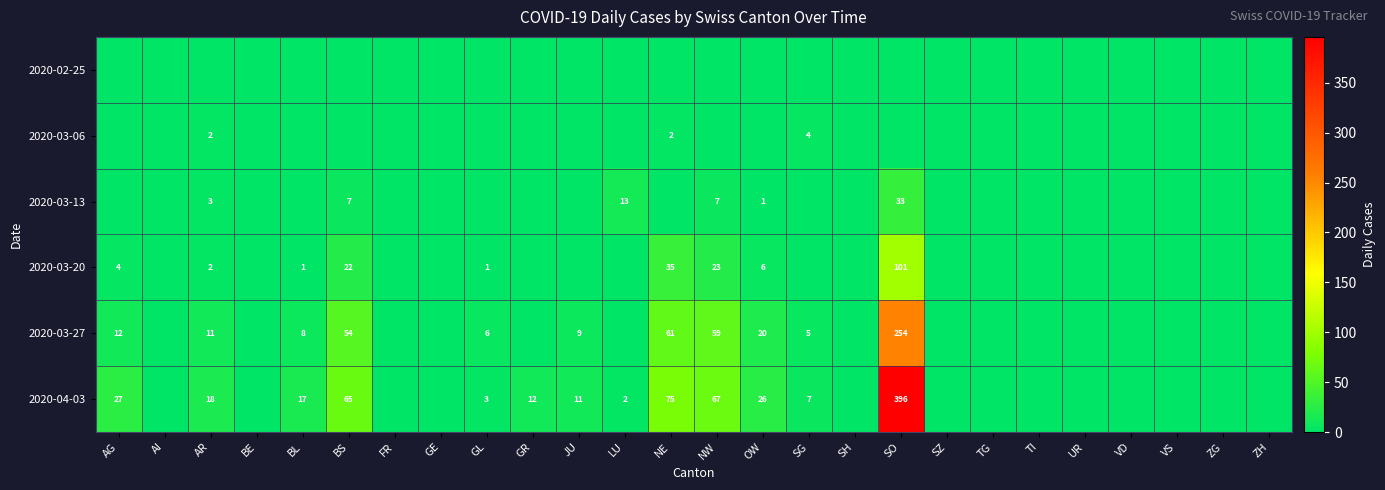

The value of 2020-03-13 at NW is 7. True or false?

True